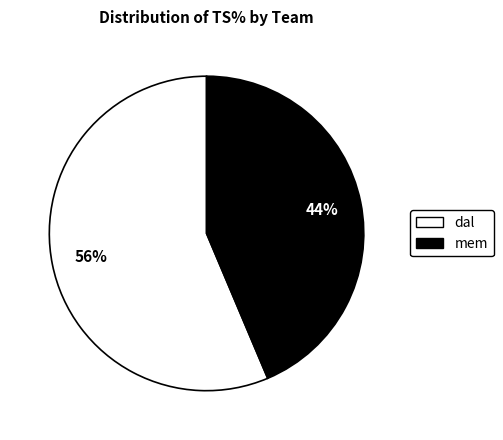

Rank the categories by value from highest to lowest.

dal, mem